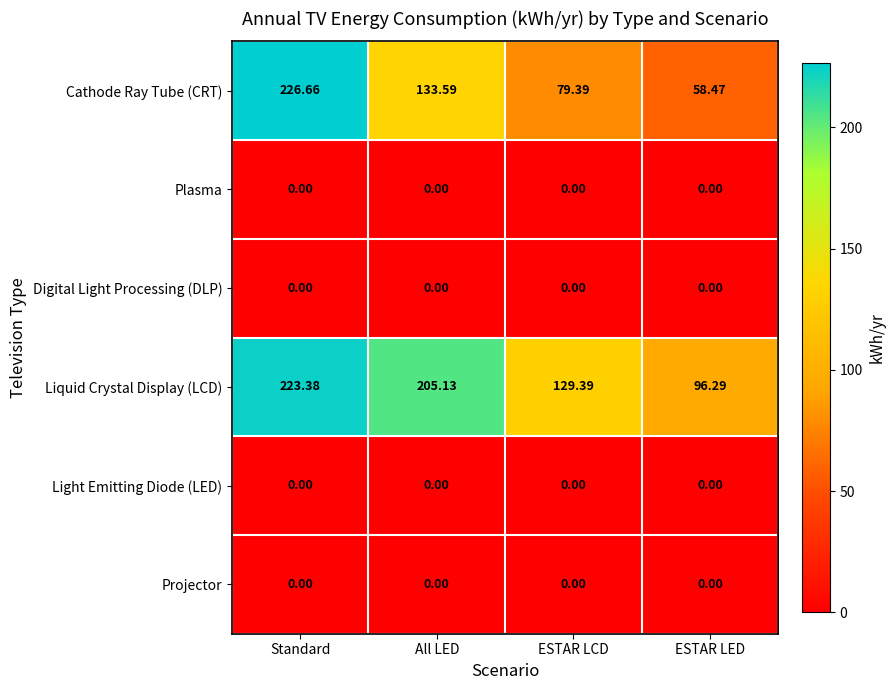

Which label corresponds to the largest value in the chart?

Standard